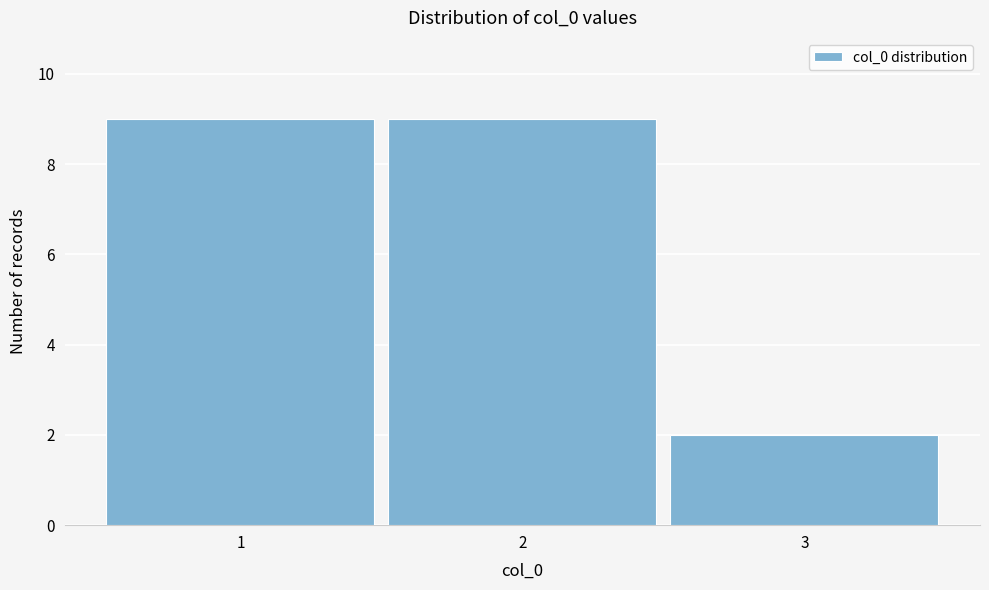

How tall is the bar that spans 1.5 to 2.5 on the x-axis? The values are not printed on the chart, so give them approximately, as read against the axis.

9